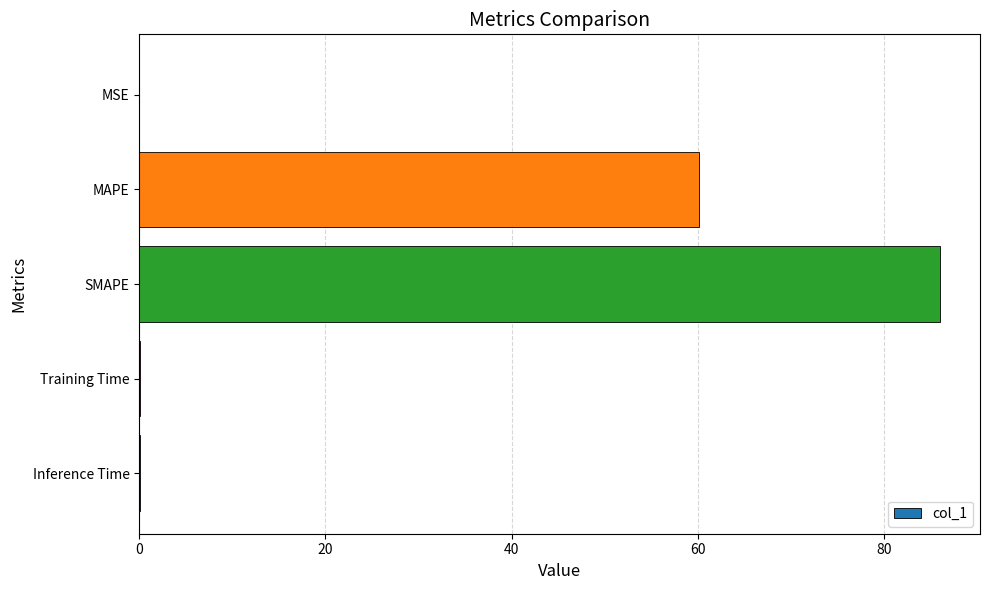

What is the sum of all values?

146.3